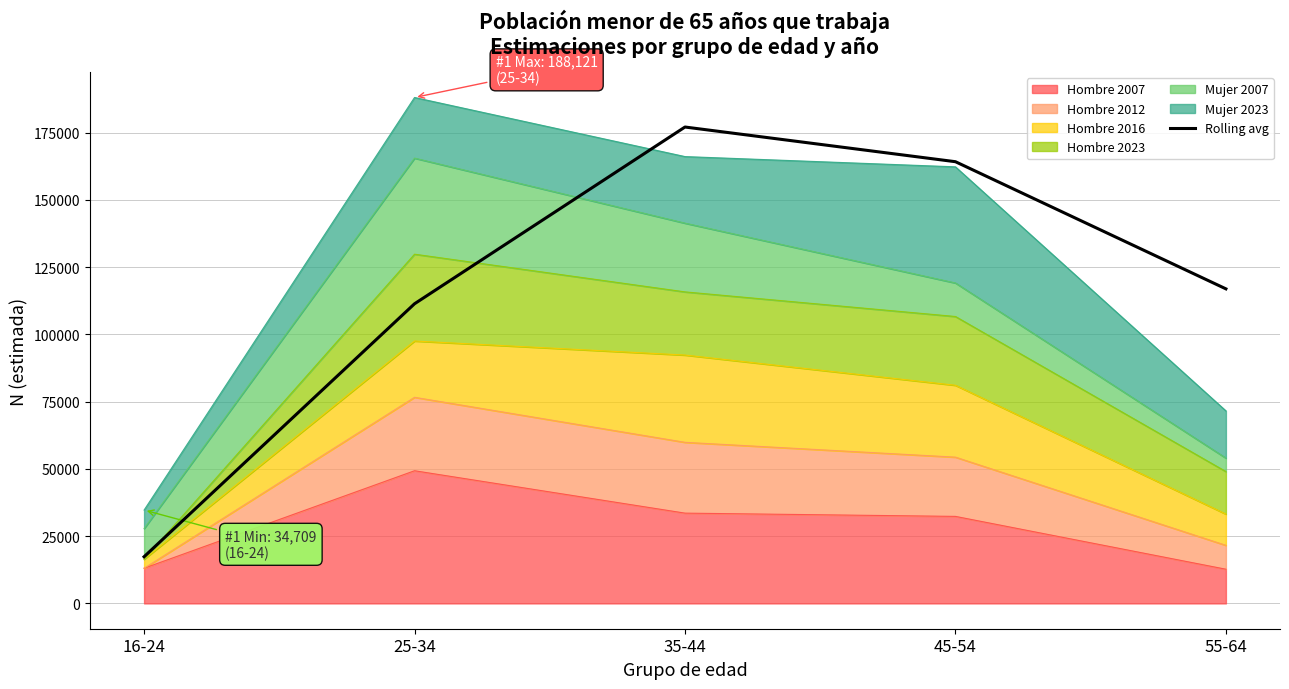

Which category has the lowest value across all series?

16-24